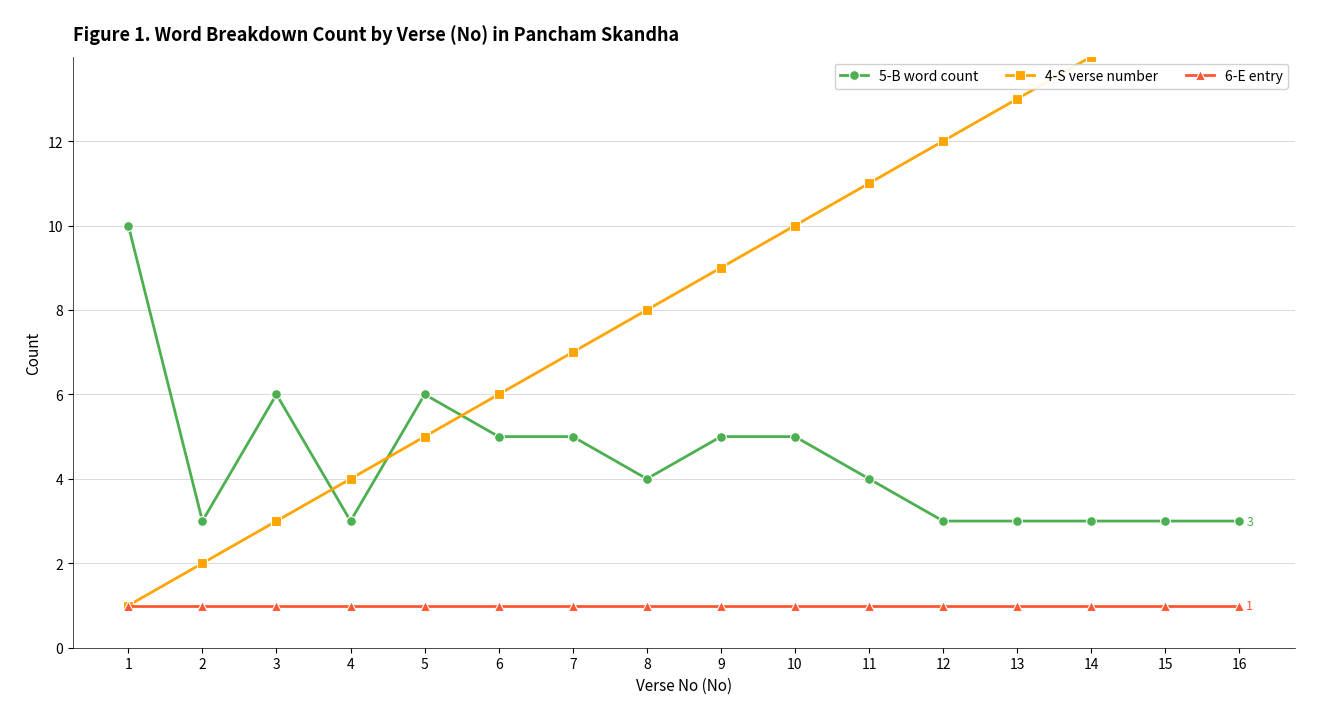

The value of 5-B word count at 1 is 10. True or false?

True